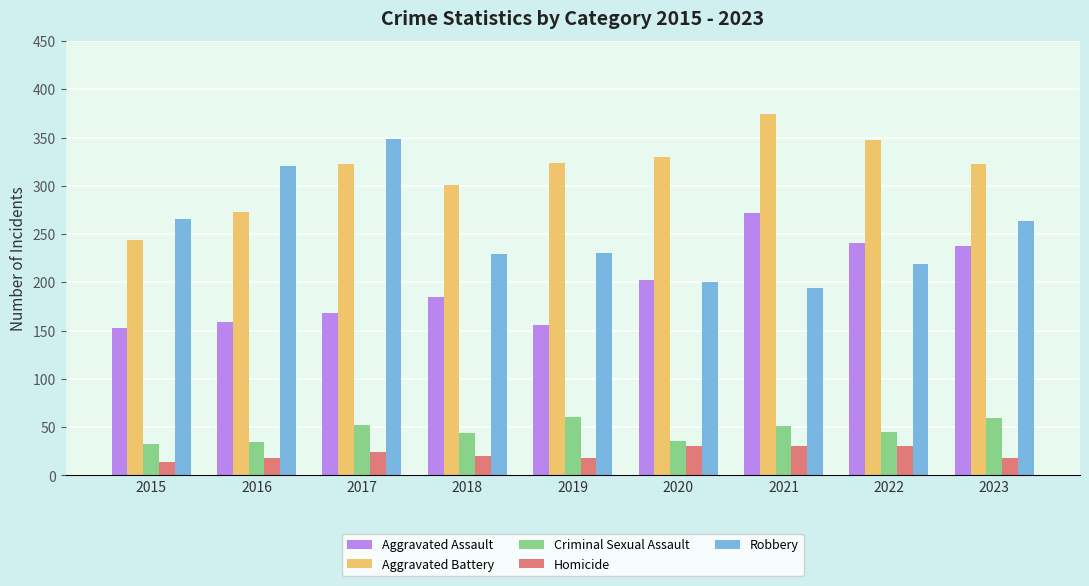

What is the value of the Criminal Sexual Assault bar at the 1st from the left?

32